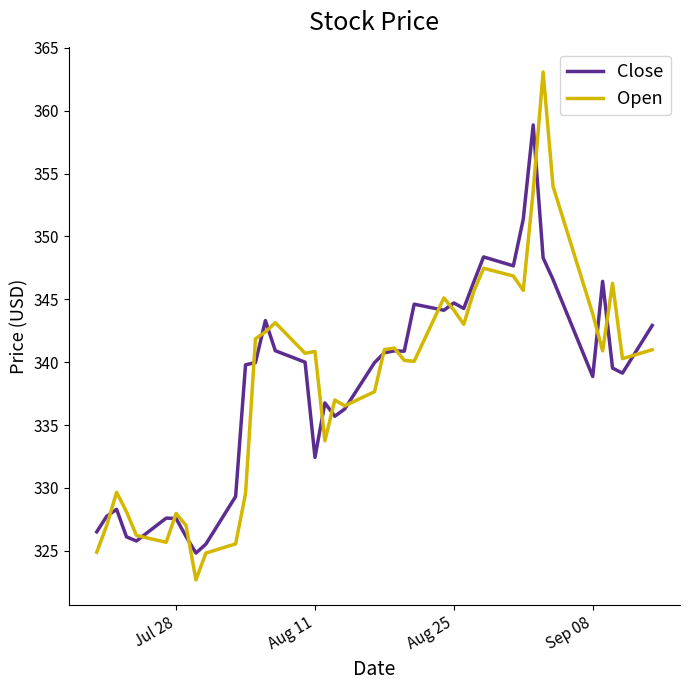

Rank the series by their maximum value, from lowest to highest.

Close, Open